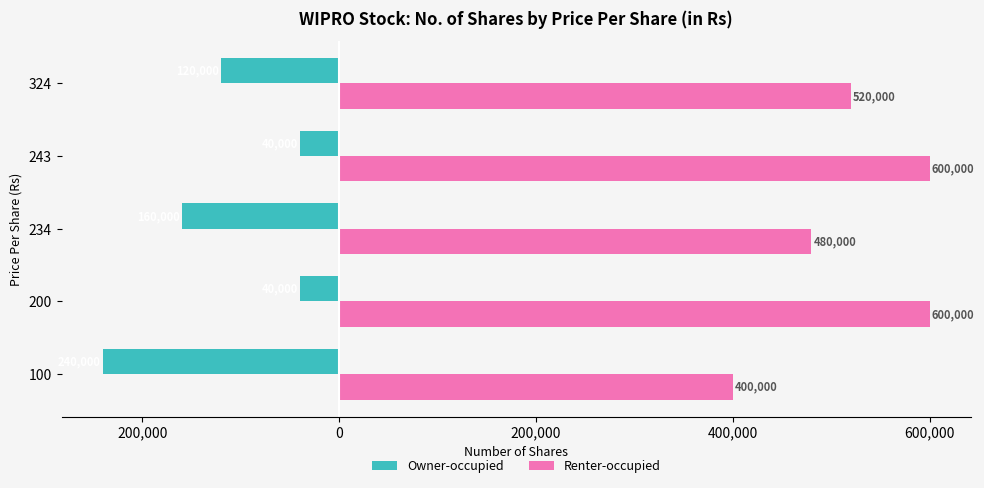

What is the value of the Owner-occupied bar at the 5th from the left?

-120000